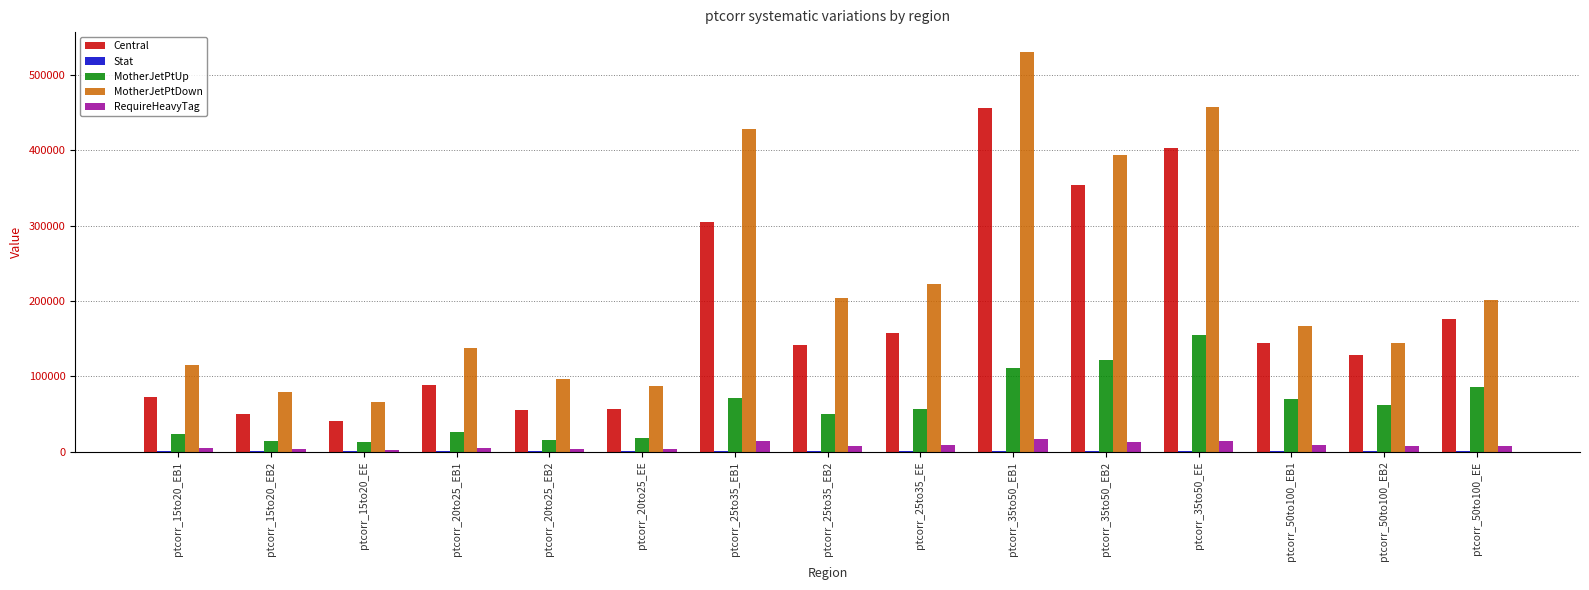

Is the value of Central at ptcorr_20to25_EB2 greater than the value of RequireHeavyTag at ptcorr_35to50_EB1?

Yes